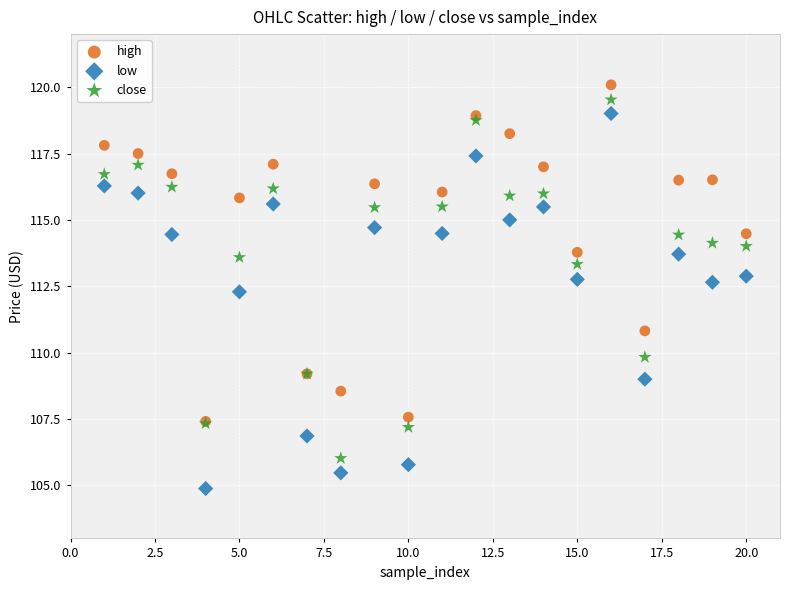

Which series contains the highest Y value?

high